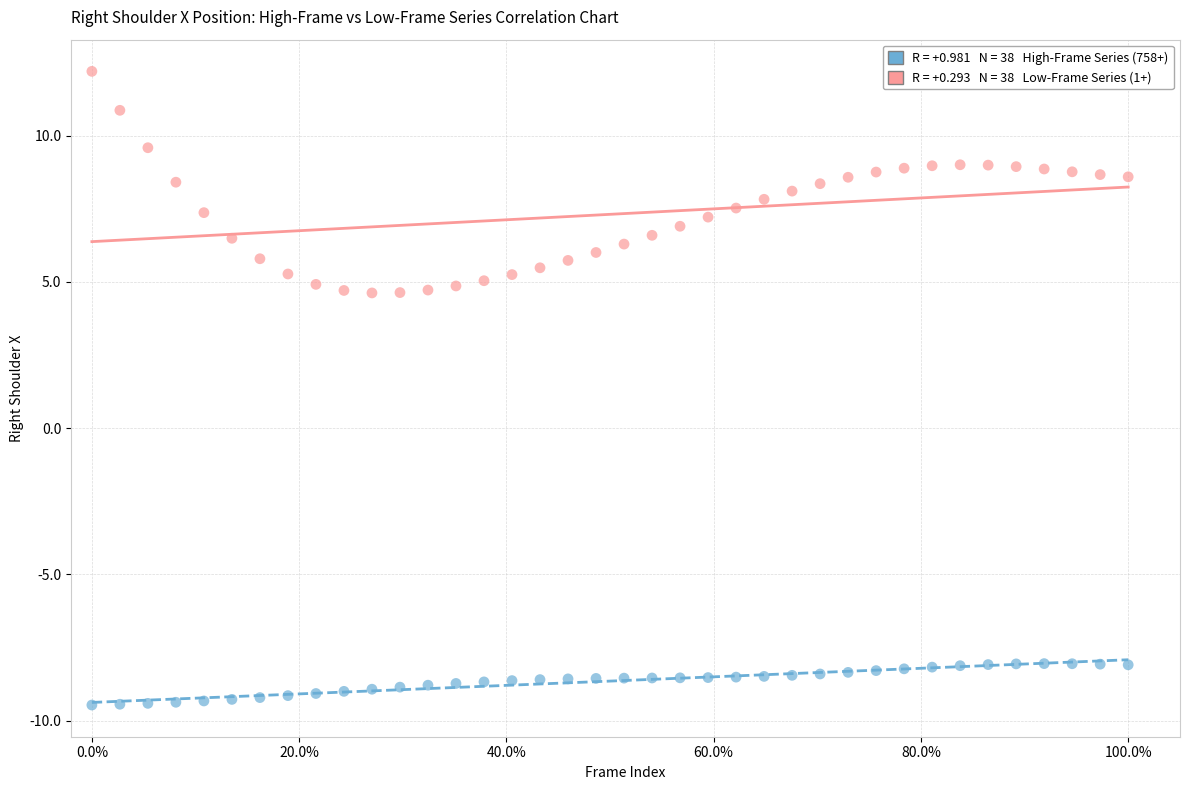

Across all data points, what is the range of X values (max minus min)?

1.0